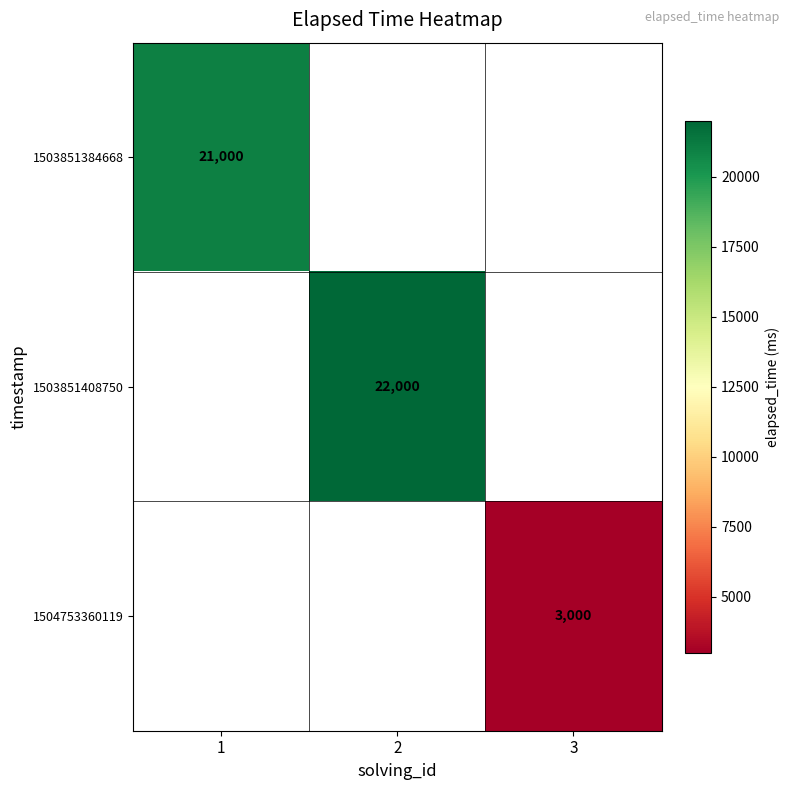

True or false: 1503851384668 has a value of 31081.8 at 1.

False